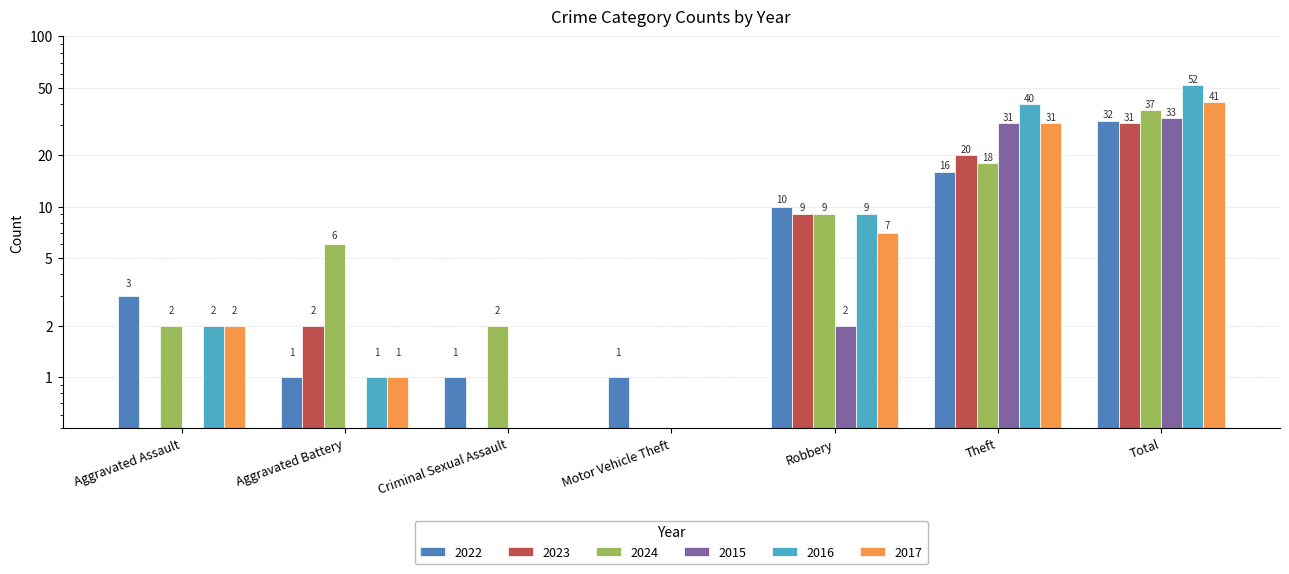

Are the bars horizontal?

No